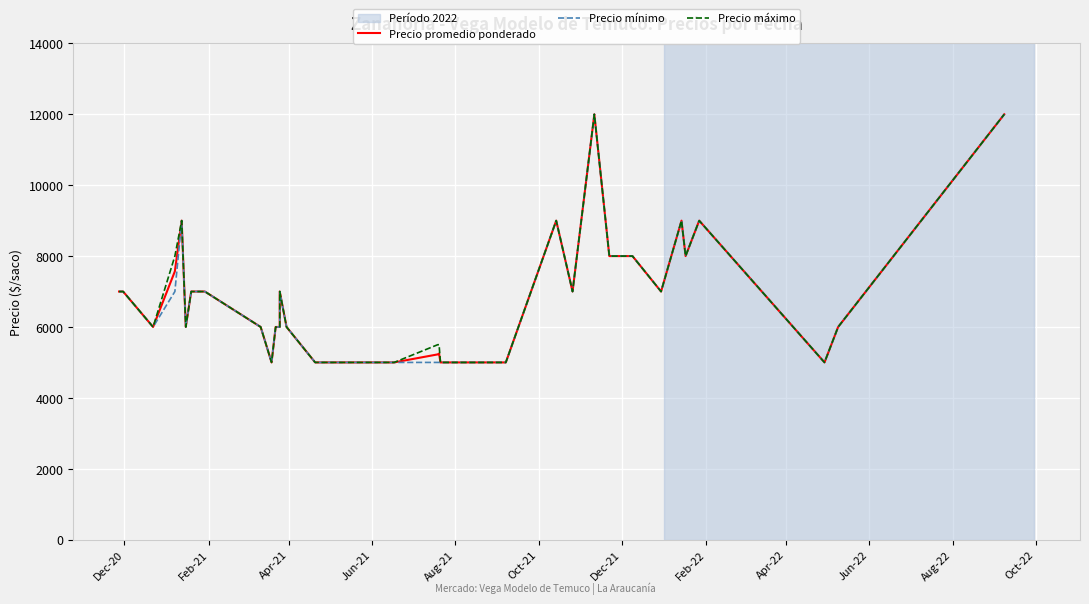

What are all the series names shown in the legend?

Precio promedio ponderado, Precio mínimo, Precio máximo